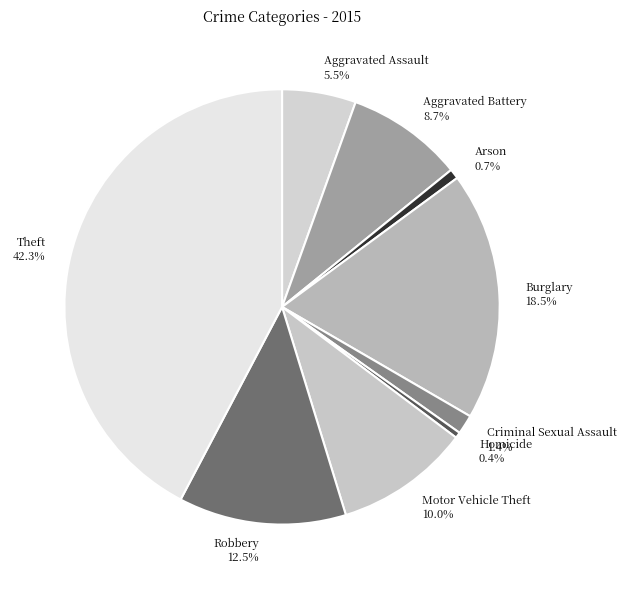

What percentage is NOT represented by Criminal Sexual Assault?

98.6%